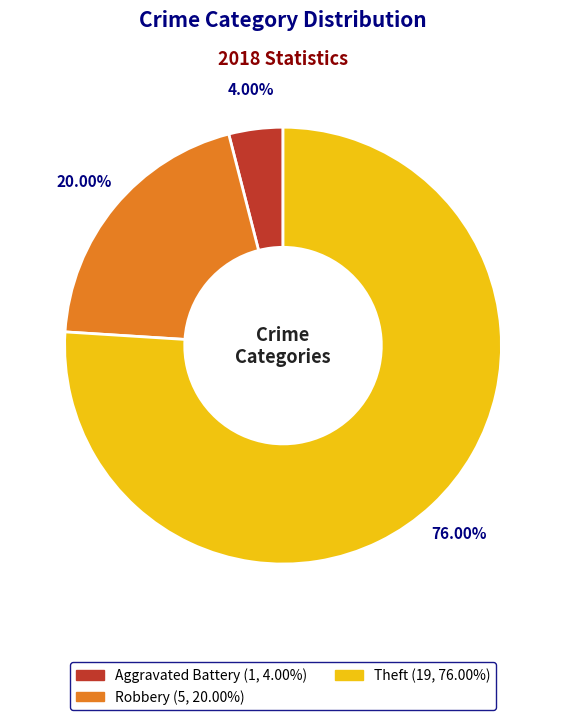

Is there a majority slice in this chart?

Yes